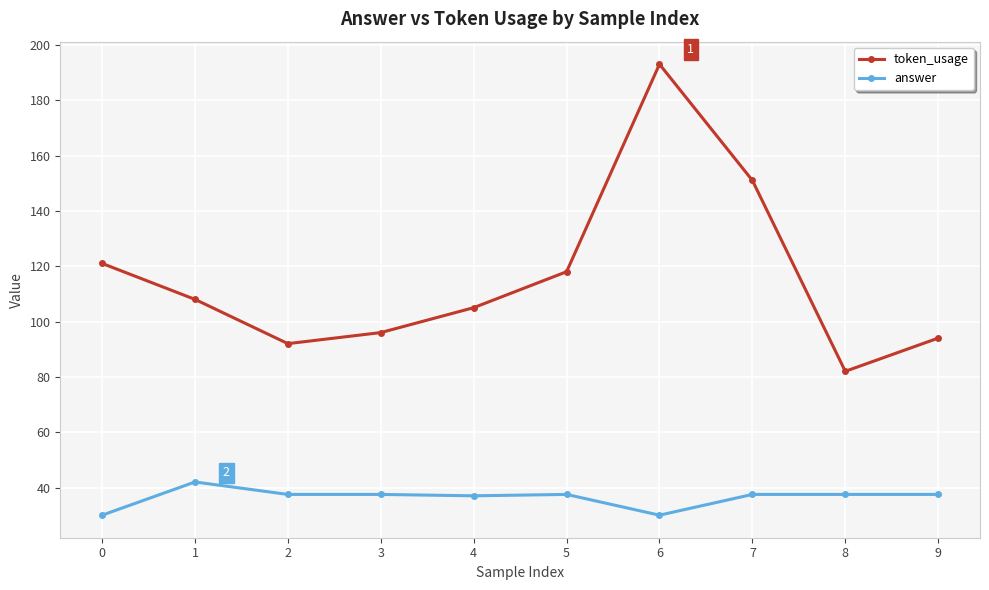

What is the difference between the second highest and minimum values in the answer series?

7.5